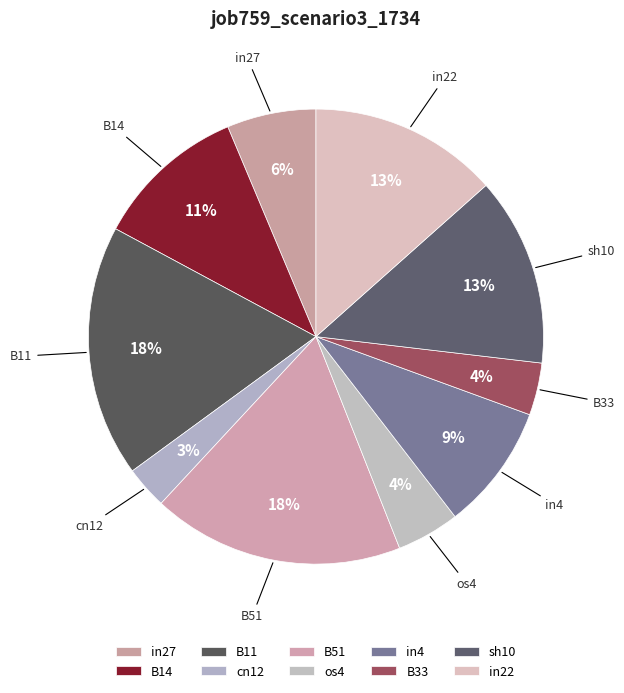

The in22 slice represents 13% of the pie. True or false?

True